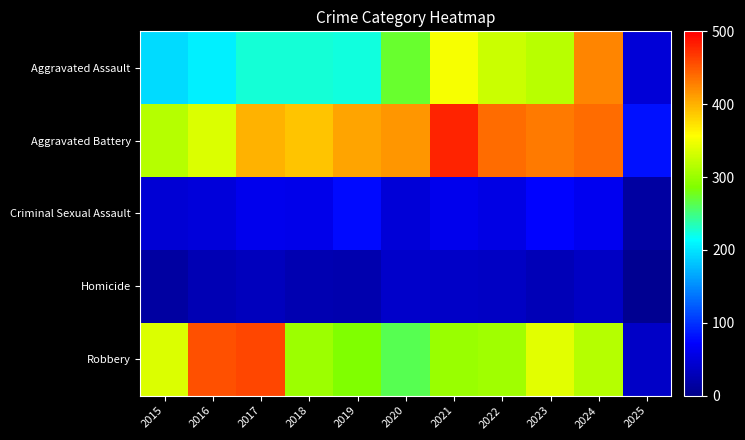

Which has a higher value, 2021 or 2017?

2021